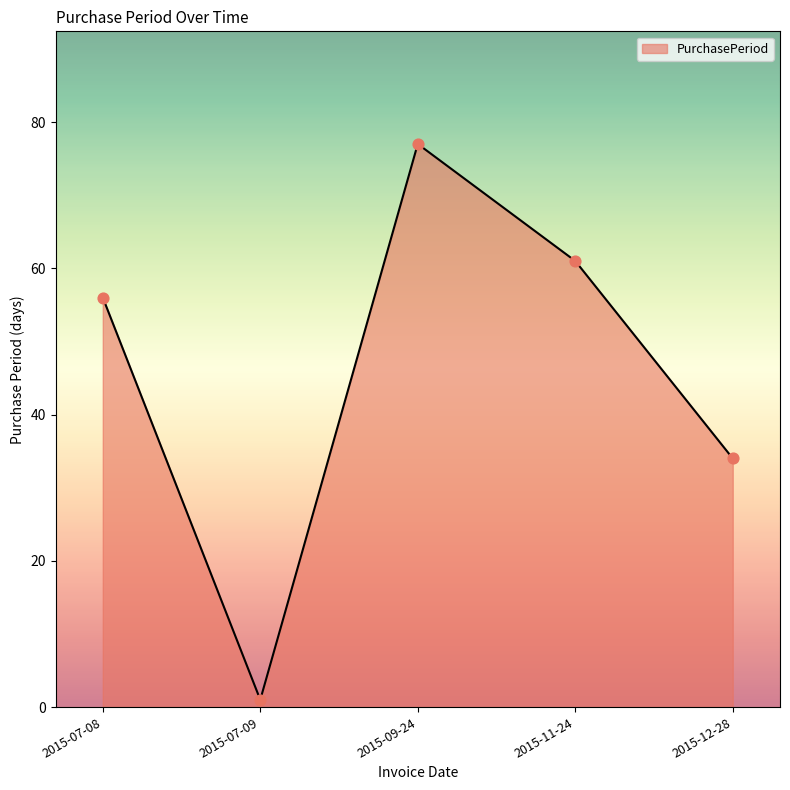

What is the change in value from 2015-07-08 to 2015-11-24?

+5